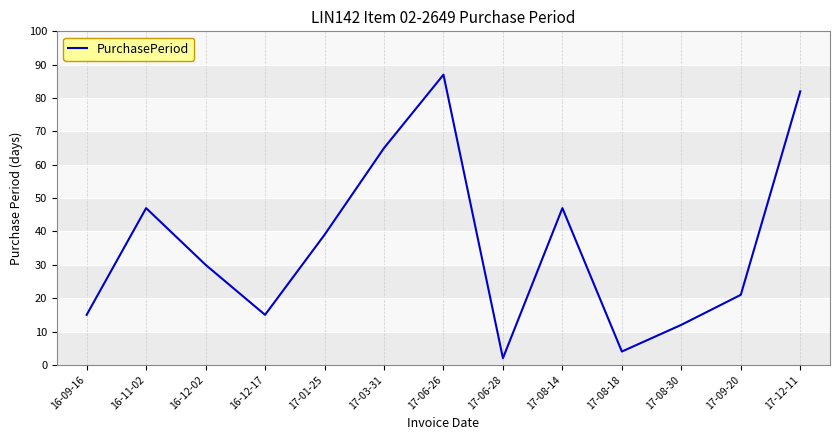

What is the sum of the values at 16-12-02 and 17-06-26?

117